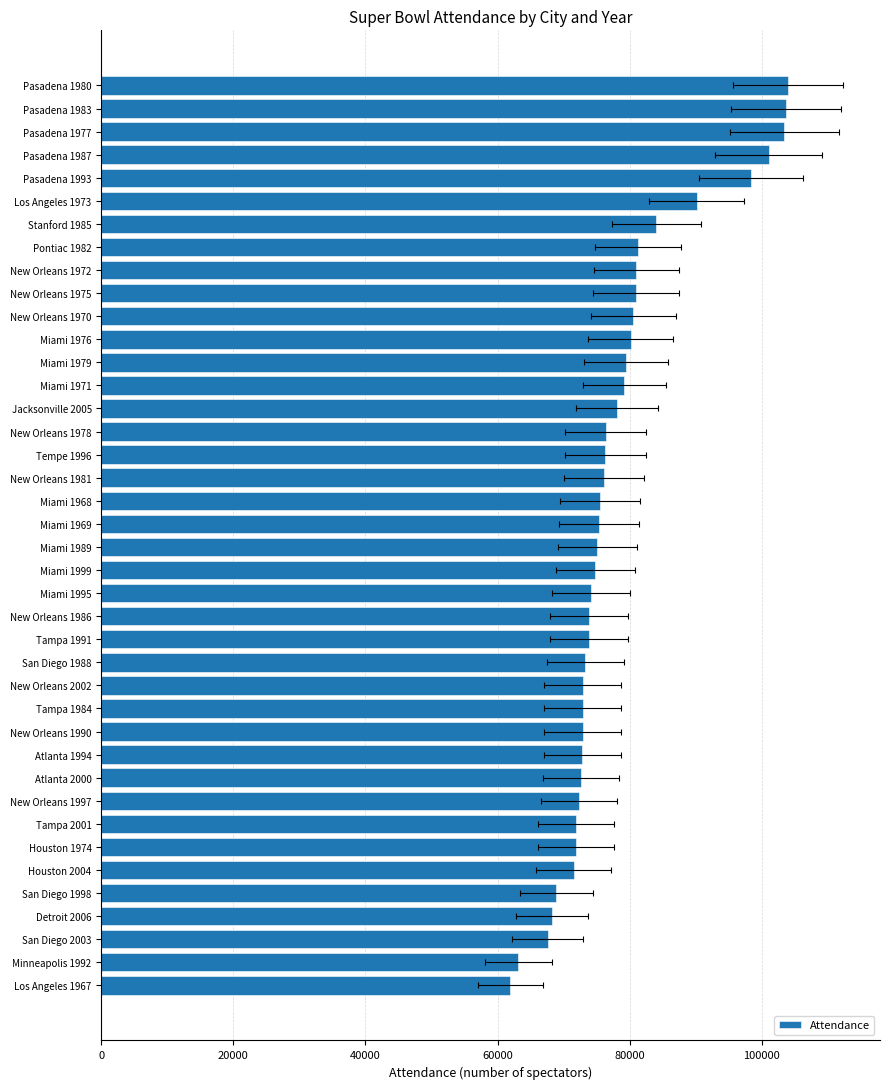

What is the value of the 30th bar from the left?

80562